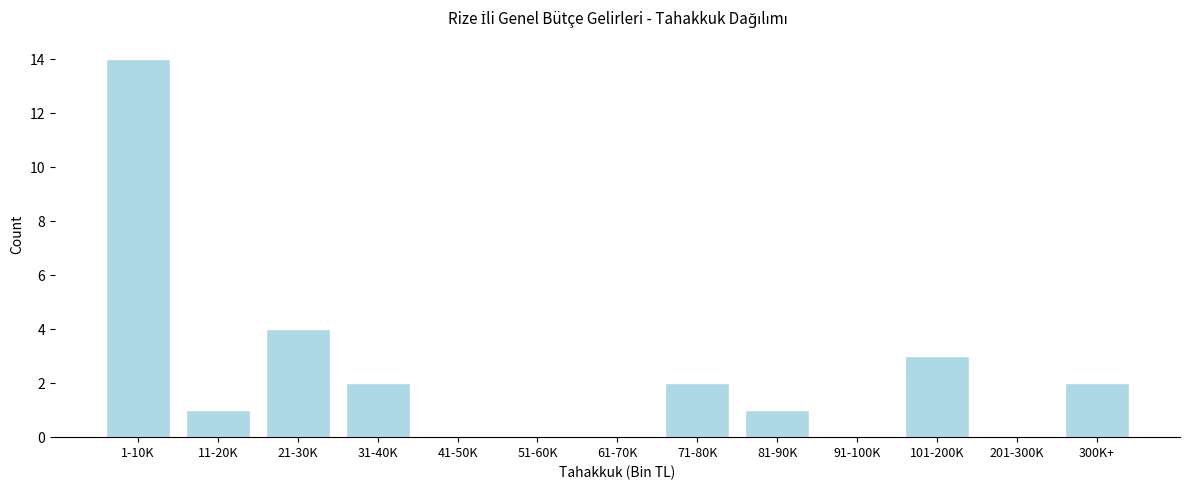

Reading left to right, what are all the values shown in this chart?

1-10K=14	11-20K=1	21-30K=4	31-40K=2	41-50K=0	51-60K=0	61-70K=0	71-80K=2	81-90K=1	91-100K=0	101-200K=3	201-300K=0	300K+=2